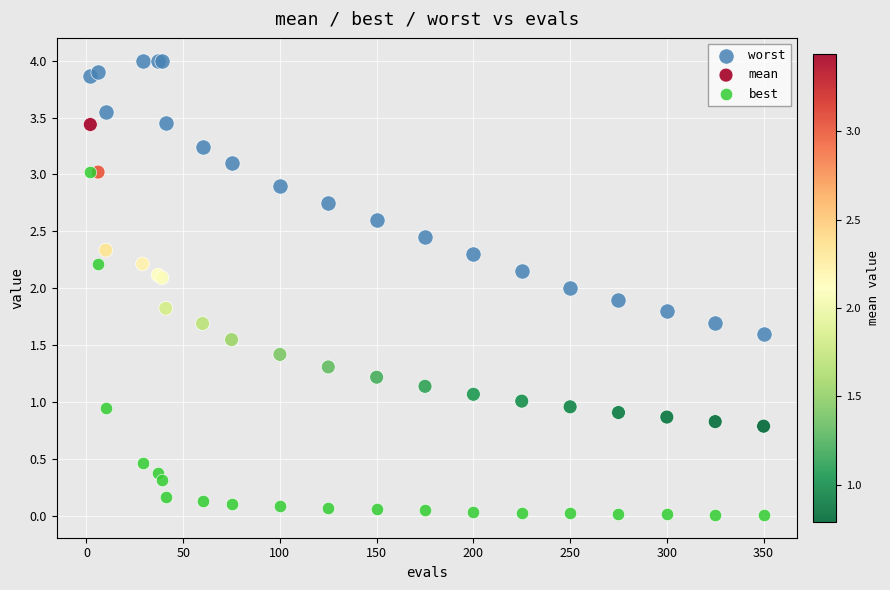

Which series has the widest spread of Y values?

best